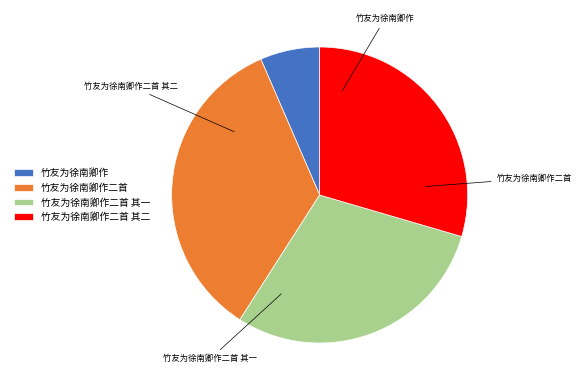

How many slices are in this pie chart?

4